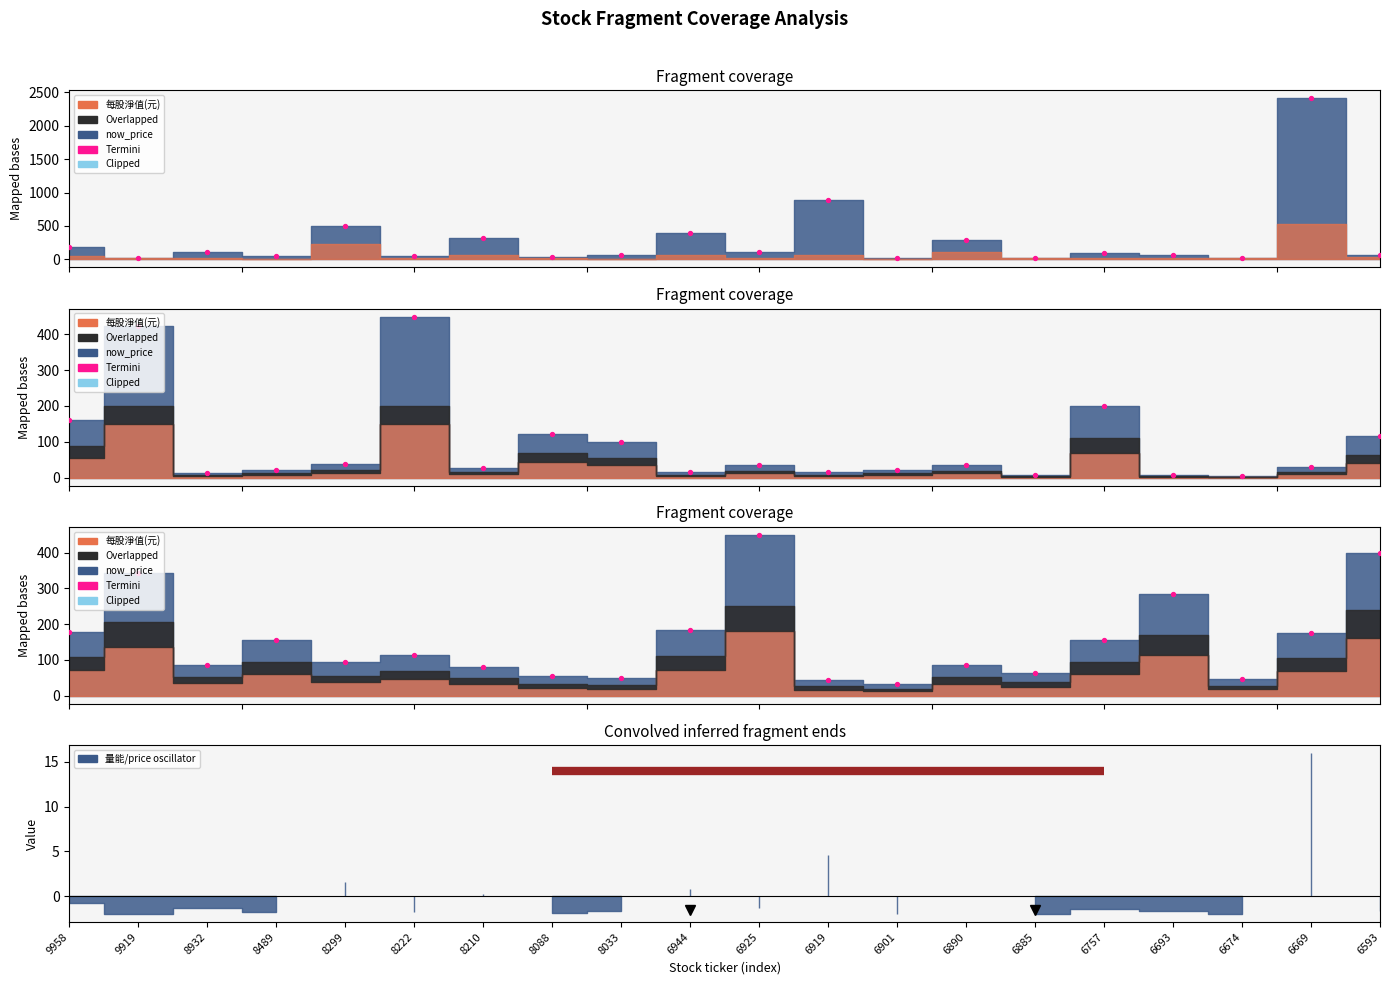

What is the ratio of the value at 6669 to the value at 6919?

4.0